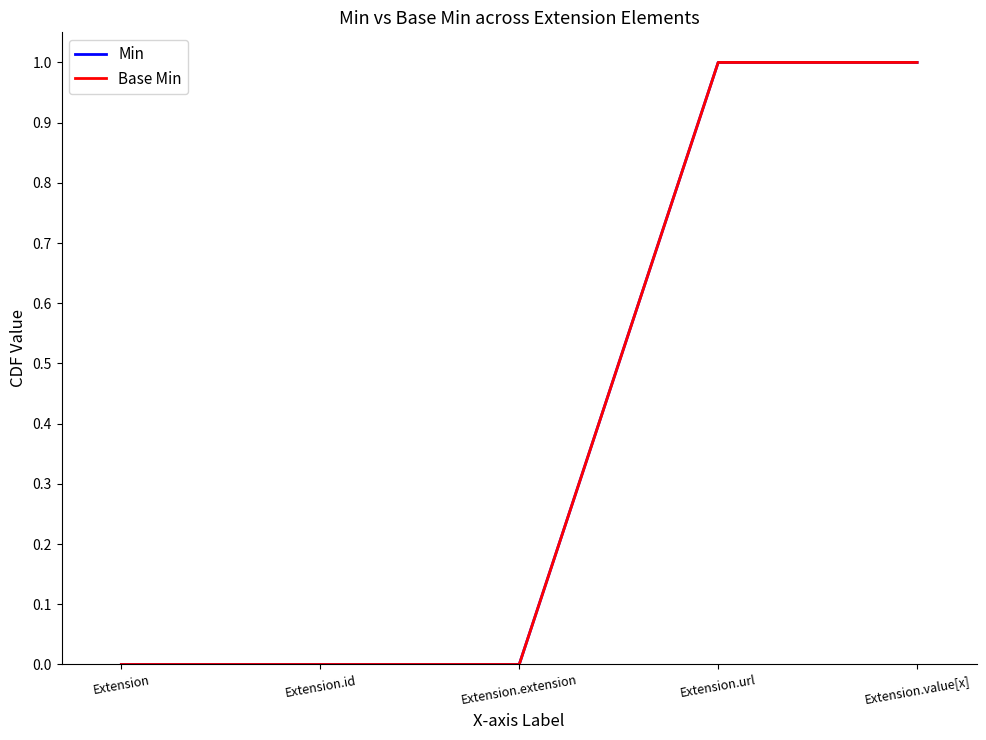

What is the maximum value for Base Min?

1